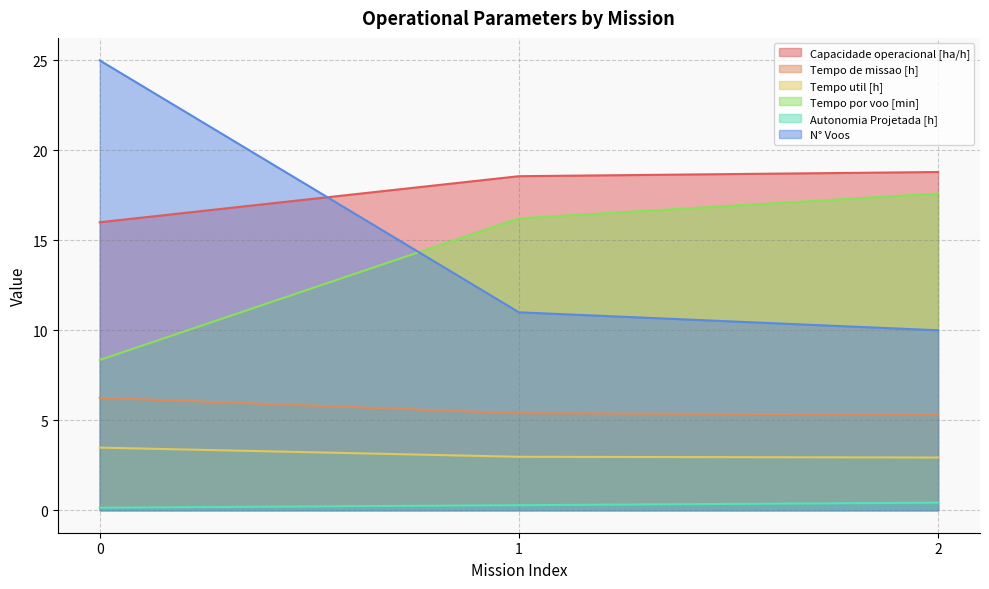

Rank the categories by Tempo por voo [min] value from lowest to highest.

0, 1, 2